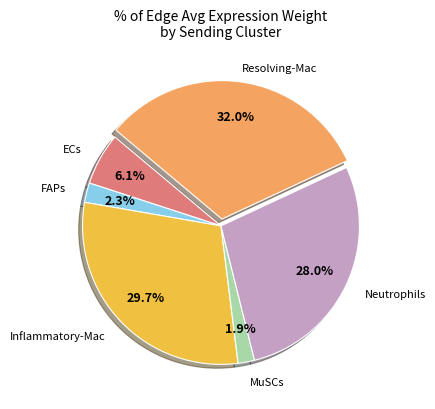

Is there a majority slice in this chart?

No